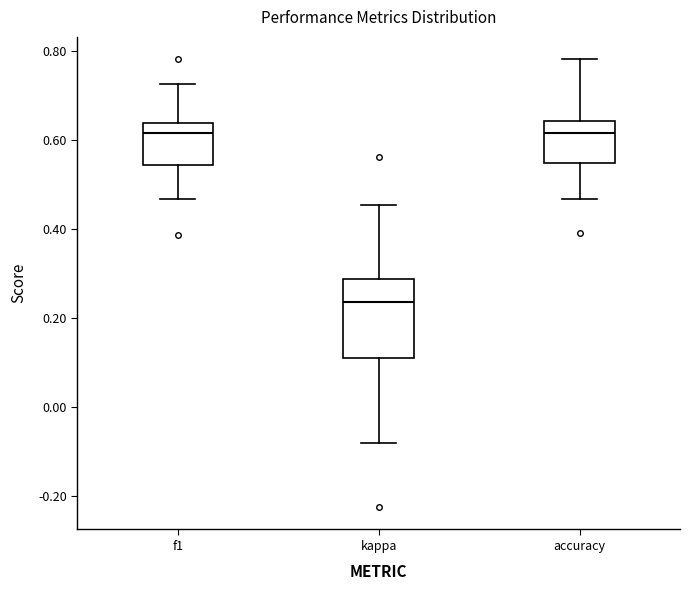

Reading left to right, transcribe this box plot: for each box, give where its median line is, the range the box spans, and where its two whiskers end, as read against the y-axis. The values are not printed on the chart, so give them approximately, as read against the axis.

f1: median 0.62, box 0.54 to 0.64, whiskers 0.46 to 0.72
kappa: median 0.24, box 0.10 to 0.28, whiskers -0.08 to 0.46
accuracy: median 0.62, box 0.54 to 0.64, whiskers 0.46 to 0.78